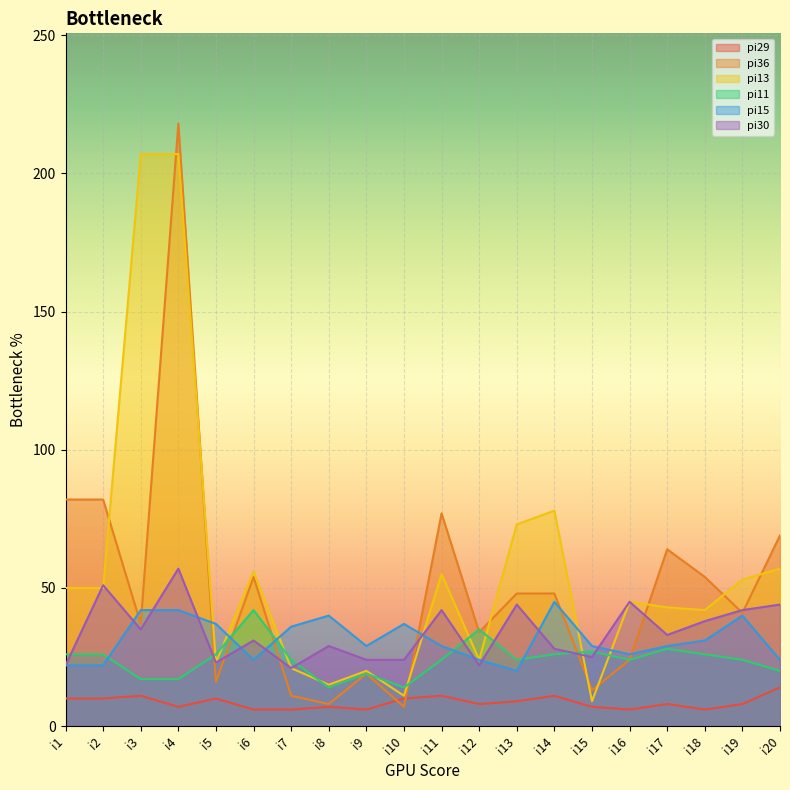

At which label does pi30 first exceed 33?

i2